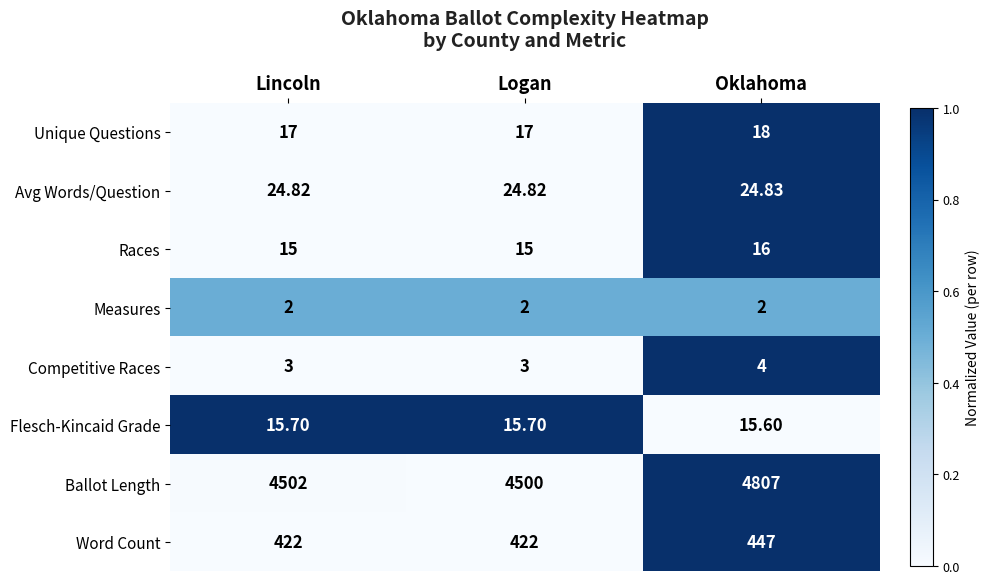

Count the number of data series in this chart.

8